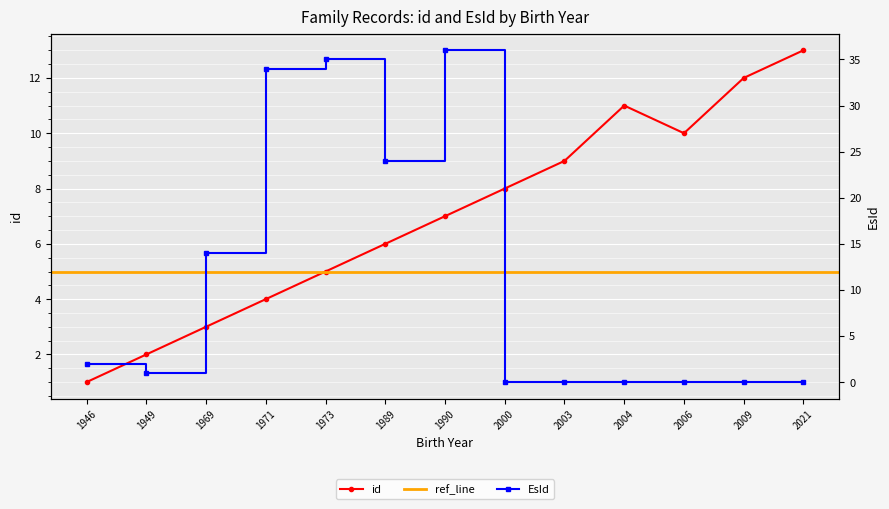

Where is the first local maximum for EsId?

1973